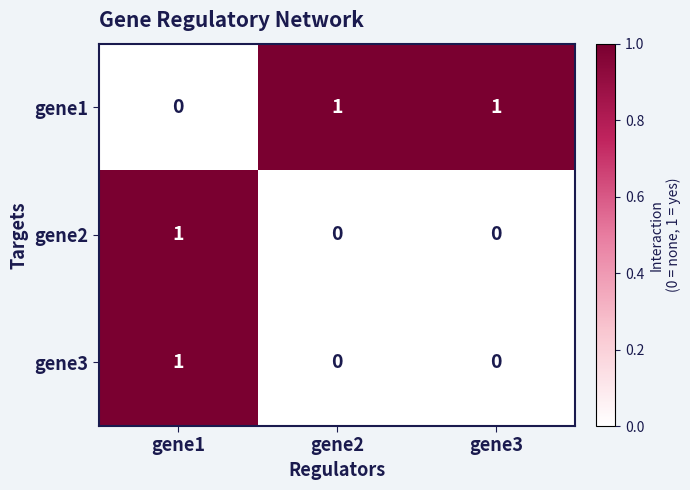

The gene1 series shows 1 at gene1. True or false?

False